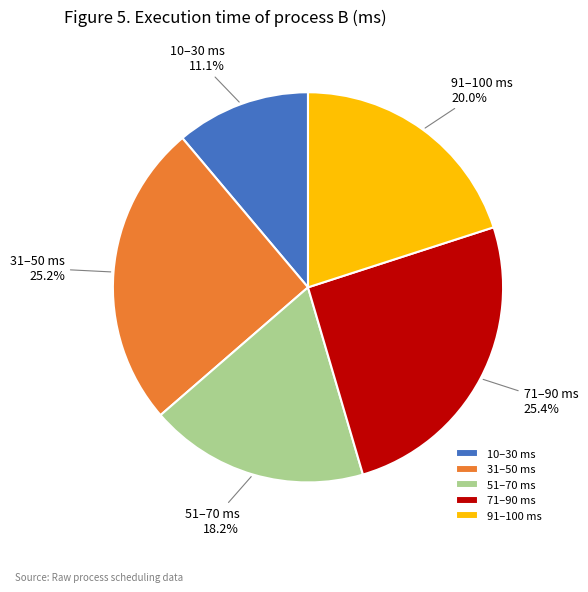

What percentage is NOT represented by 31–50 ms?

74.8%